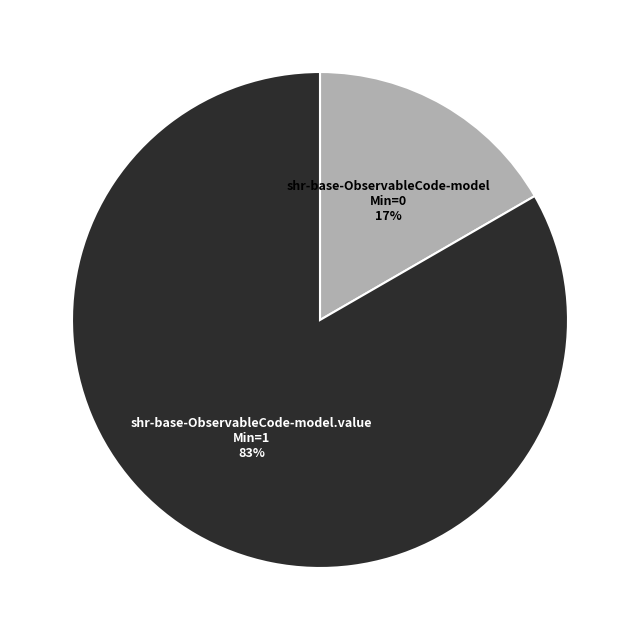

Rank the categories by value from lowest to highest.

shr-base-ObservableCode-model, shr-base-ObservableCode-model.value